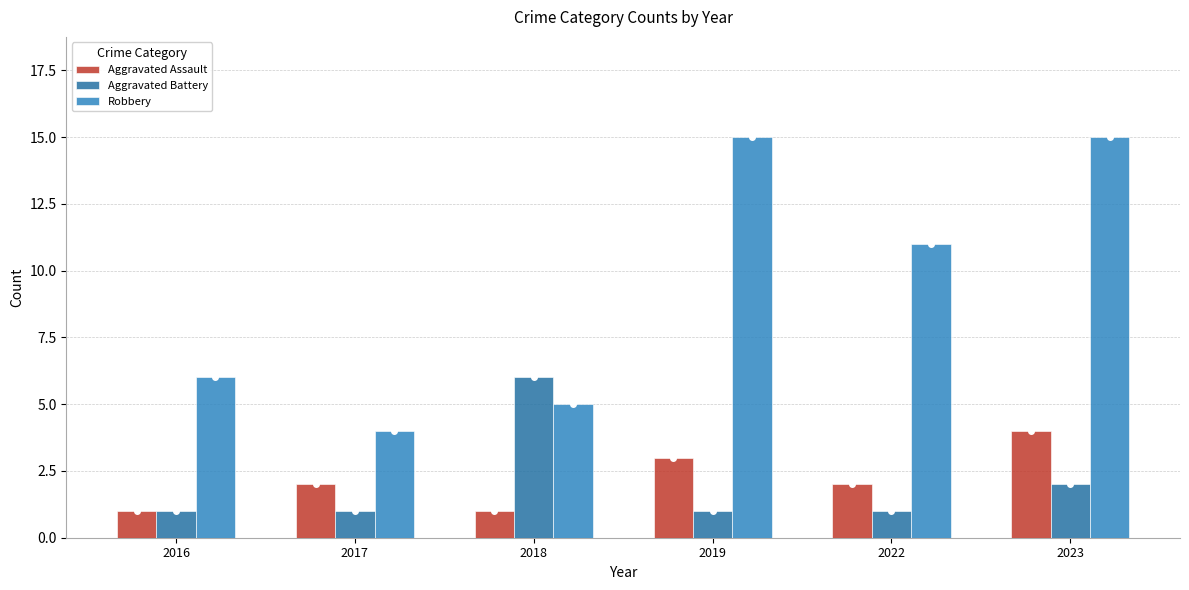

Reading left to right, list all the values displayed in this chart.

Aggravated Assault: 1	2	1	3	2	4
Aggravated Battery: 1	1	6	1	1	2
Robbery: 6	4	5	15	11	15